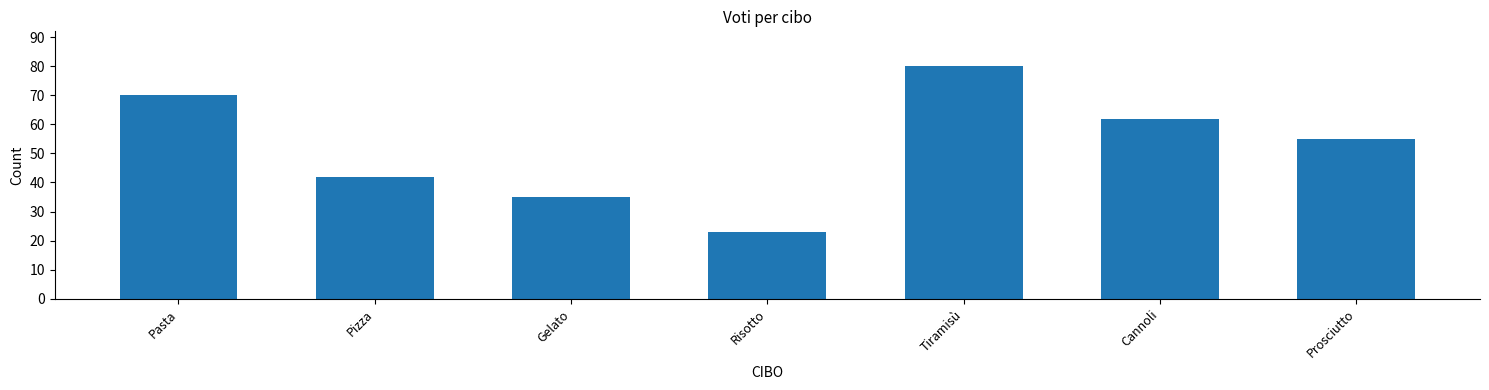

What is the sum of the values at Pasta and Gelato?

105